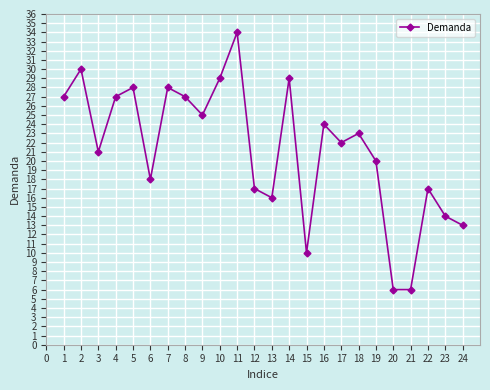

The chart shows a value of 11 at 19. True or false?

False